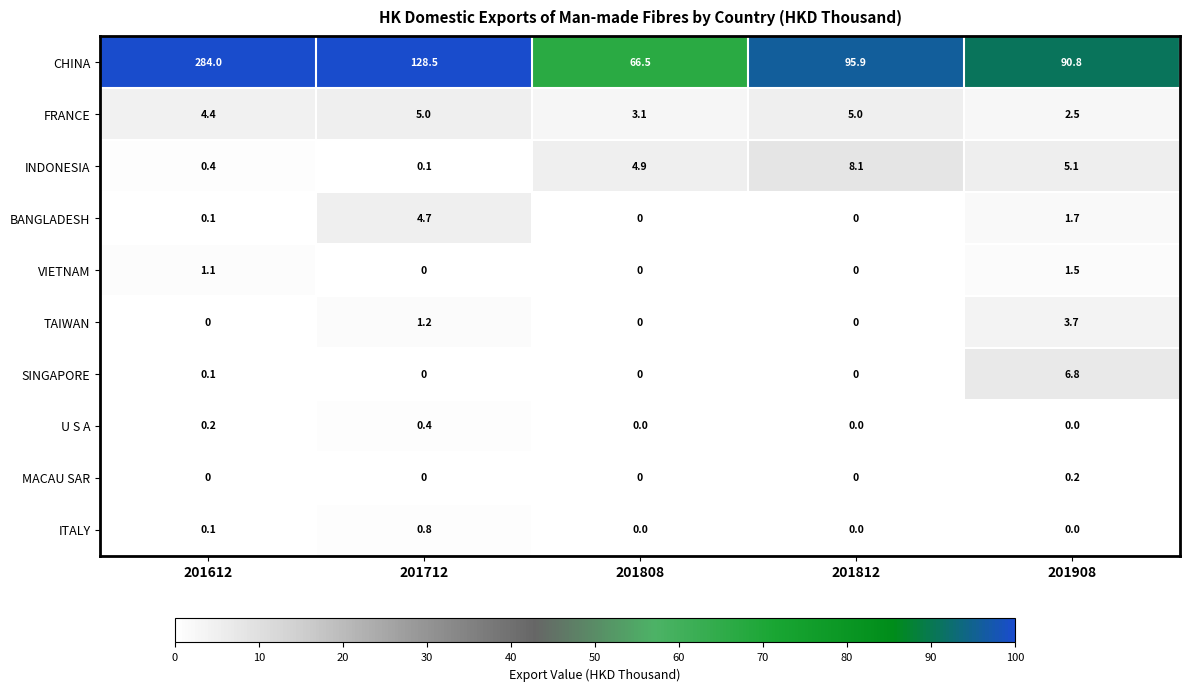

At which label is CHINA closest to 175?

201712